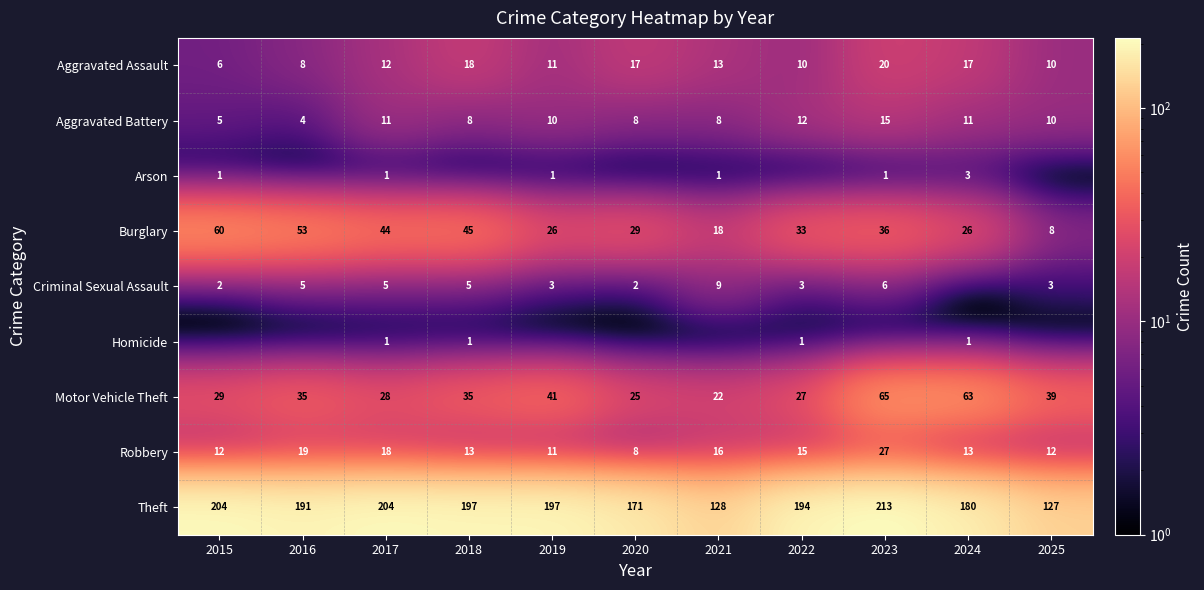

True or false: Motor Vehicle Theft has a value of 29 at 2015.

True